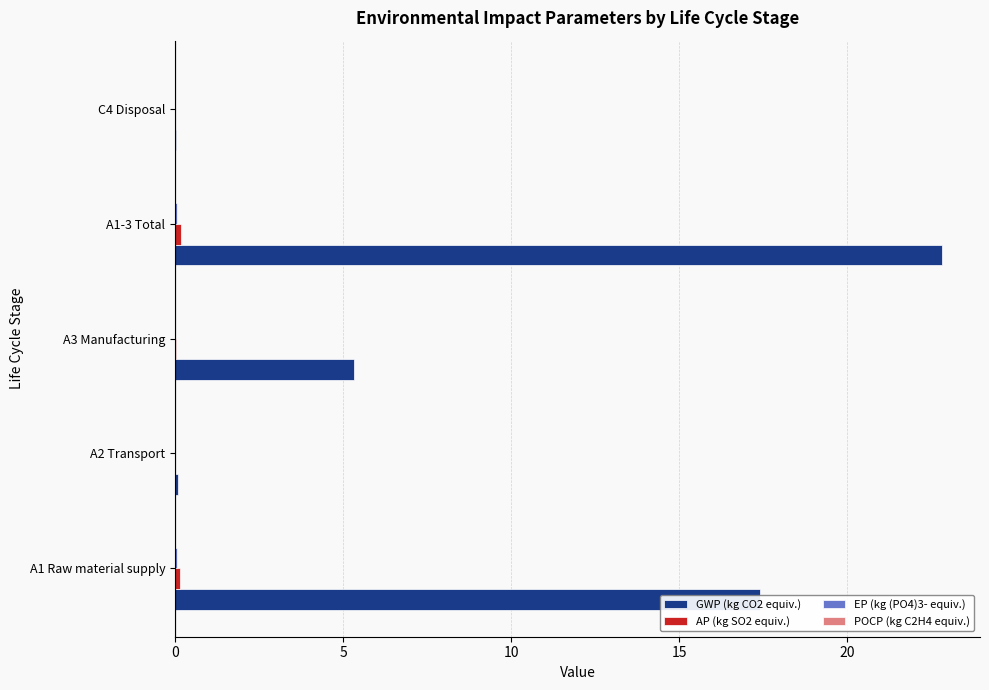

Which series has the largest total across all categories?

GWP (kg CO2 equiv.)